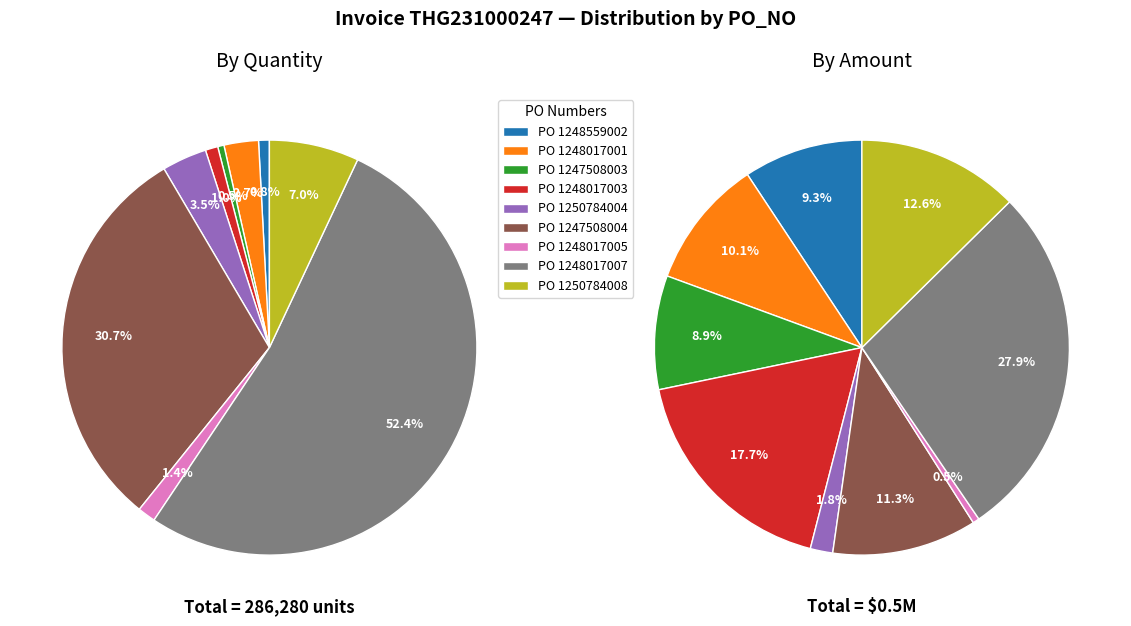

Is it true that 1248017007 is 59% of the pie?

False